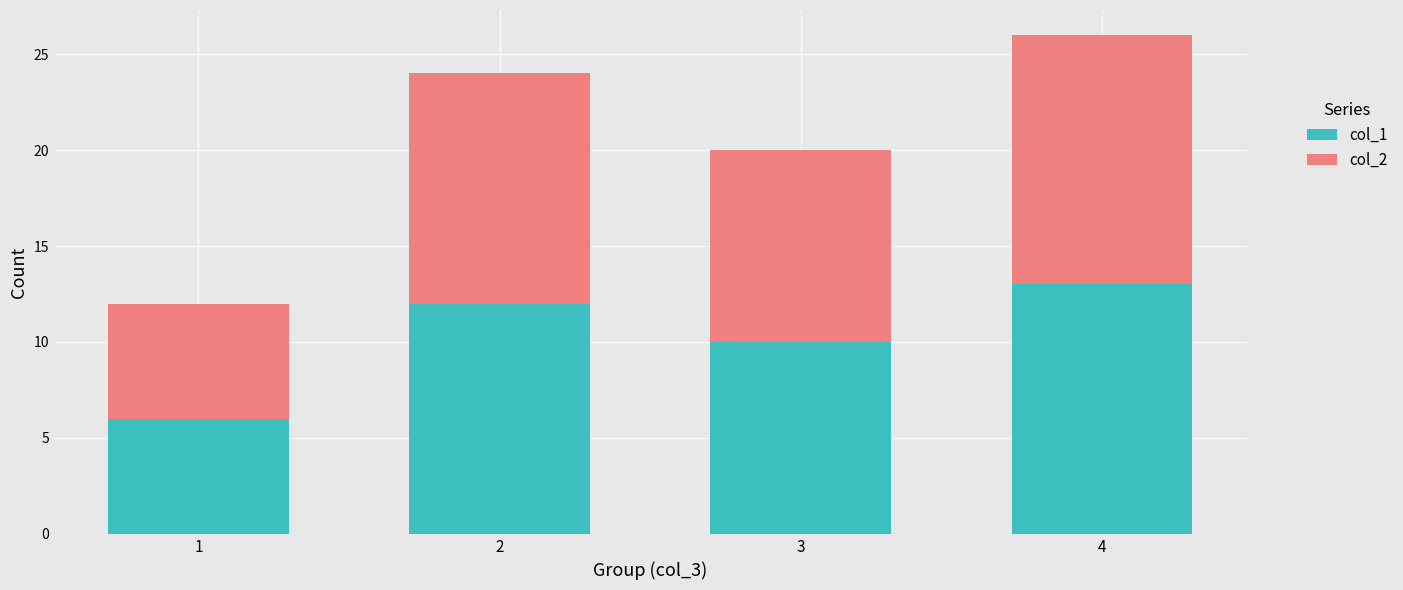

What is the difference between the col_1 values at 4 and 1?

7